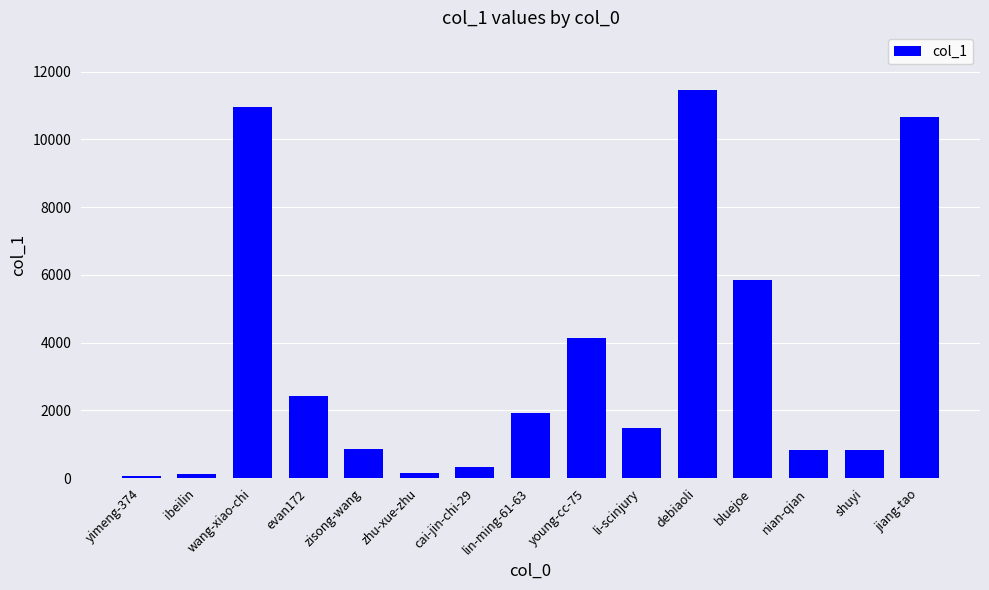

What is the smallest value displayed?

57